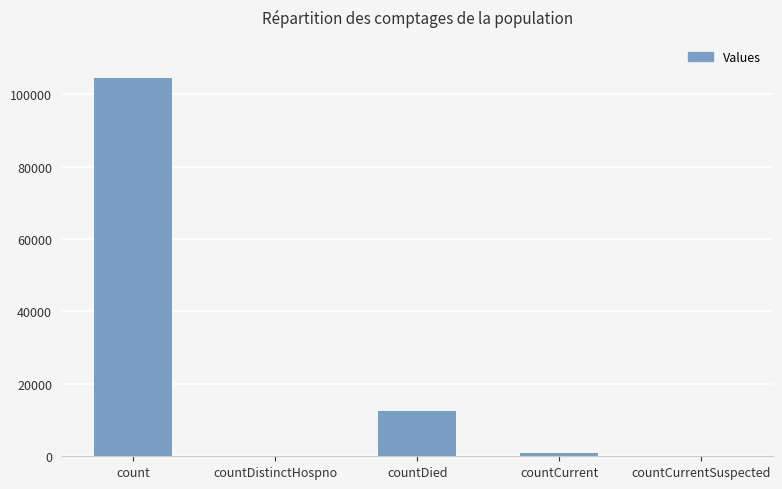

At which category does the chart reach its peak across all series?

count